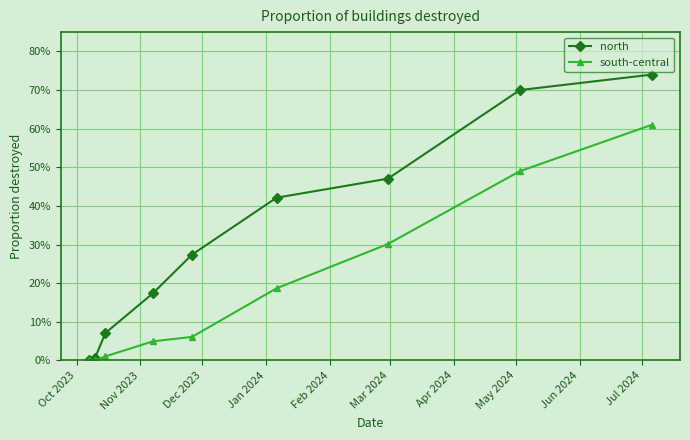

What are all the series names shown in the legend?

north, south-central